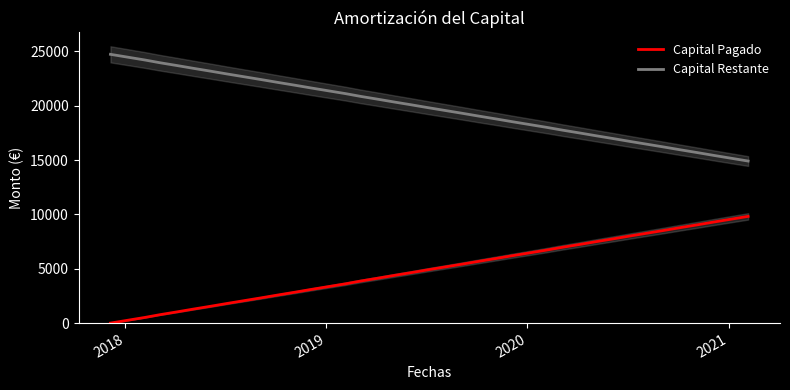

True or false: Capital Pagado and Capital Restante intersect in this chart.

False